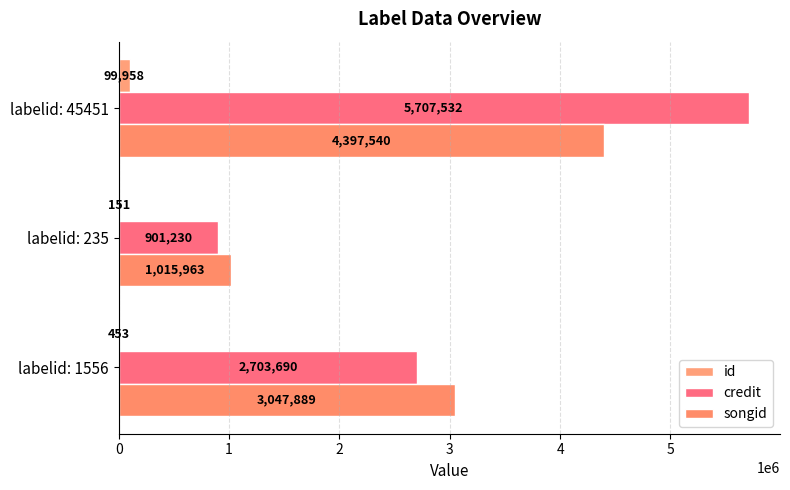

How many categories are shown in the chart?

3